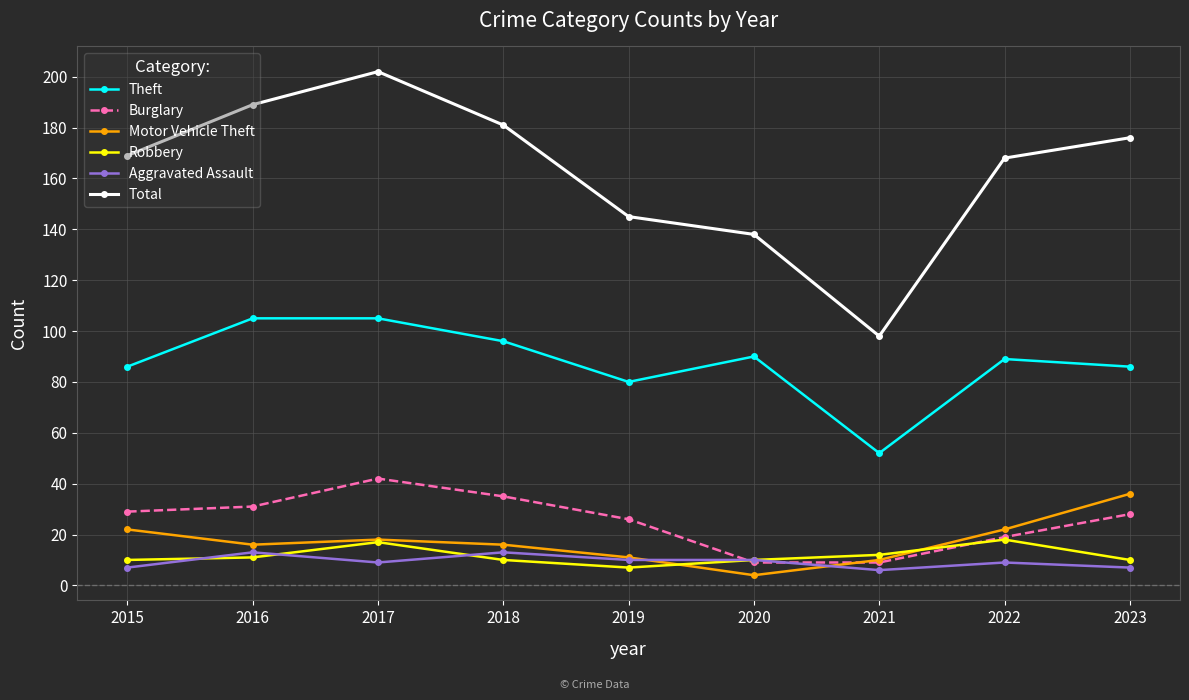

At how many categories does at least one series exceed 67?

9